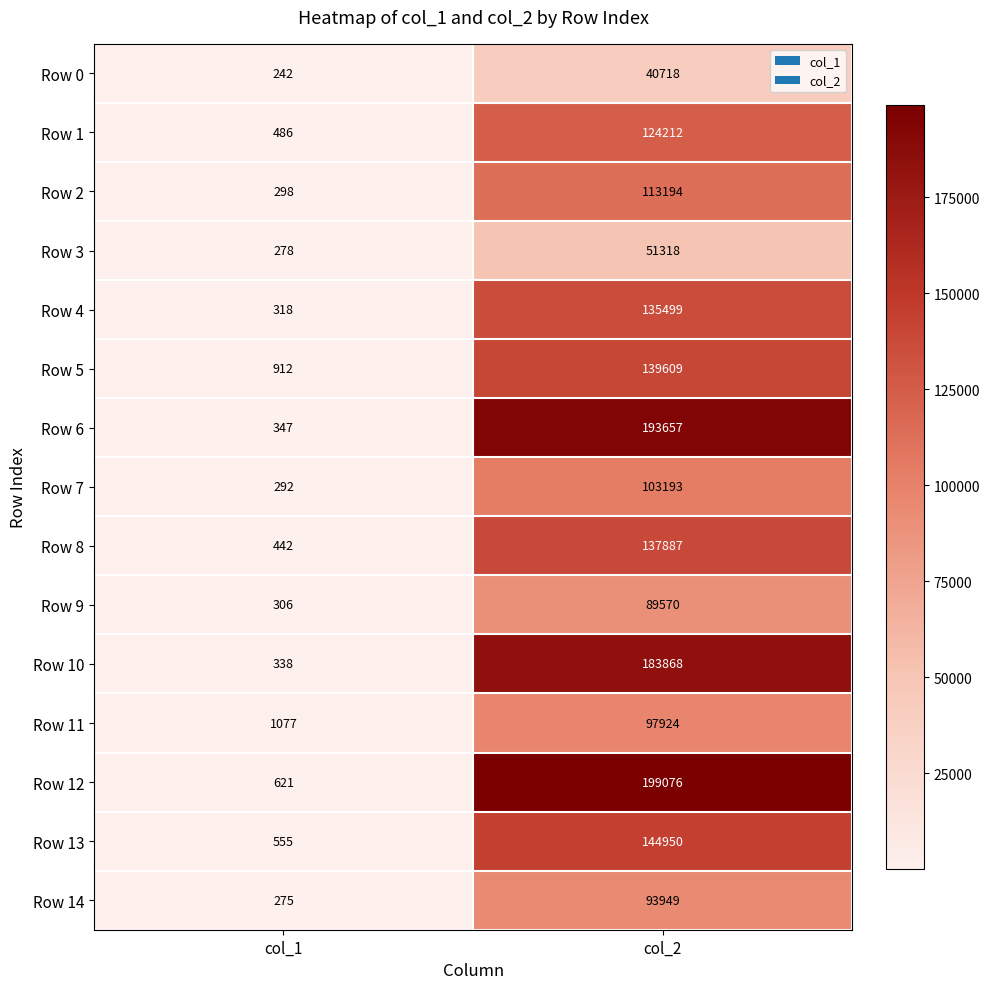

Read the Row 5 value at col_1, to the nearest 100.

900